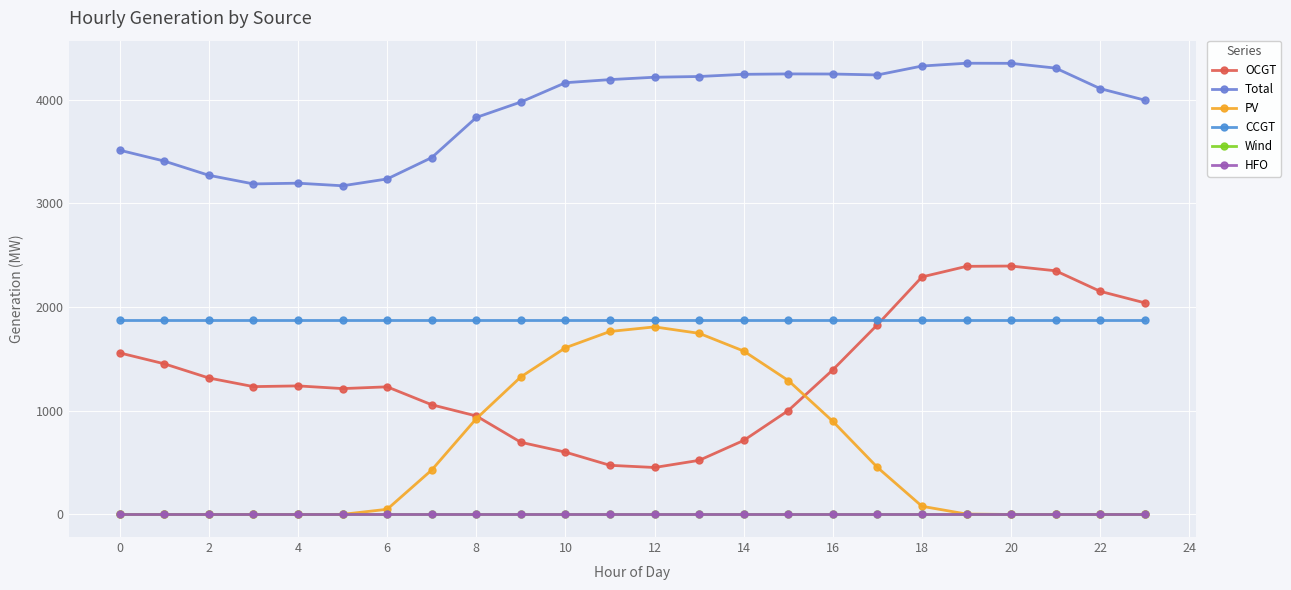

How many lines are shown in the chart?

6